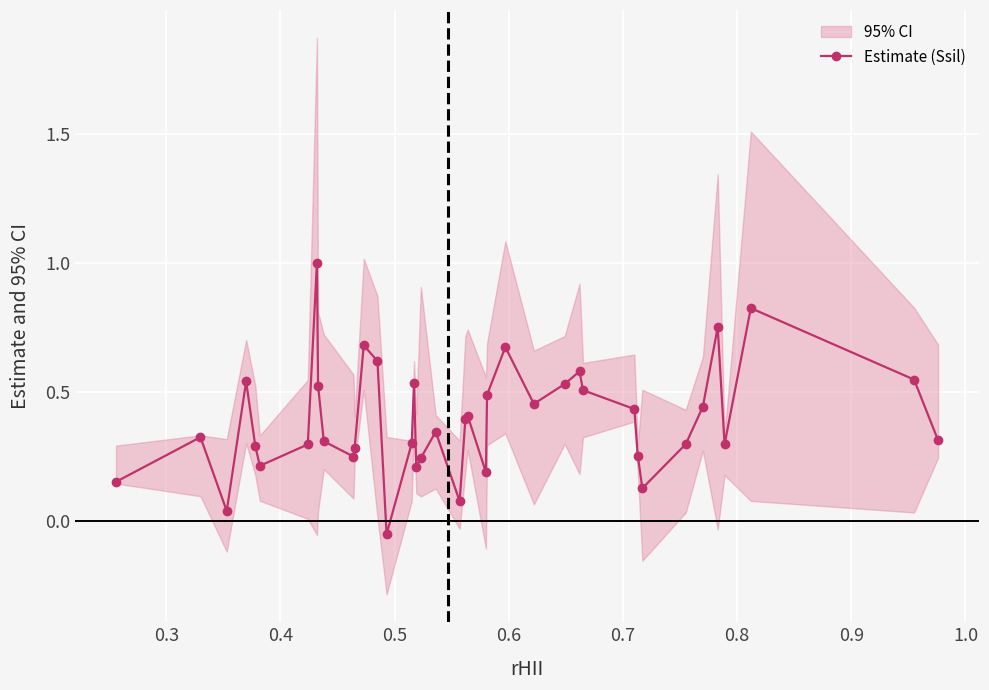

How many points are higher than both their immediate neighbors (excluding endpoints)?

11